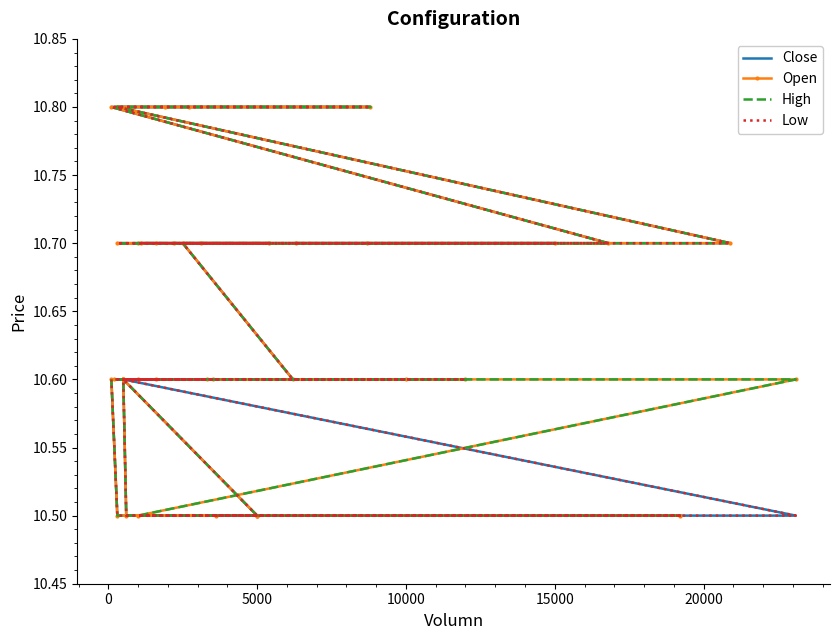

In Close, how many points are higher than both neighbors (excluding endpoints)?

1